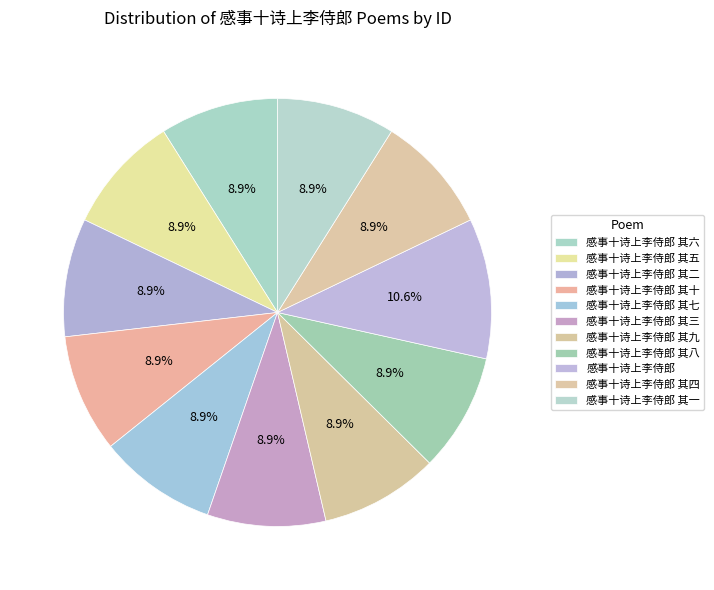

Count the number of slices in the pie.

11